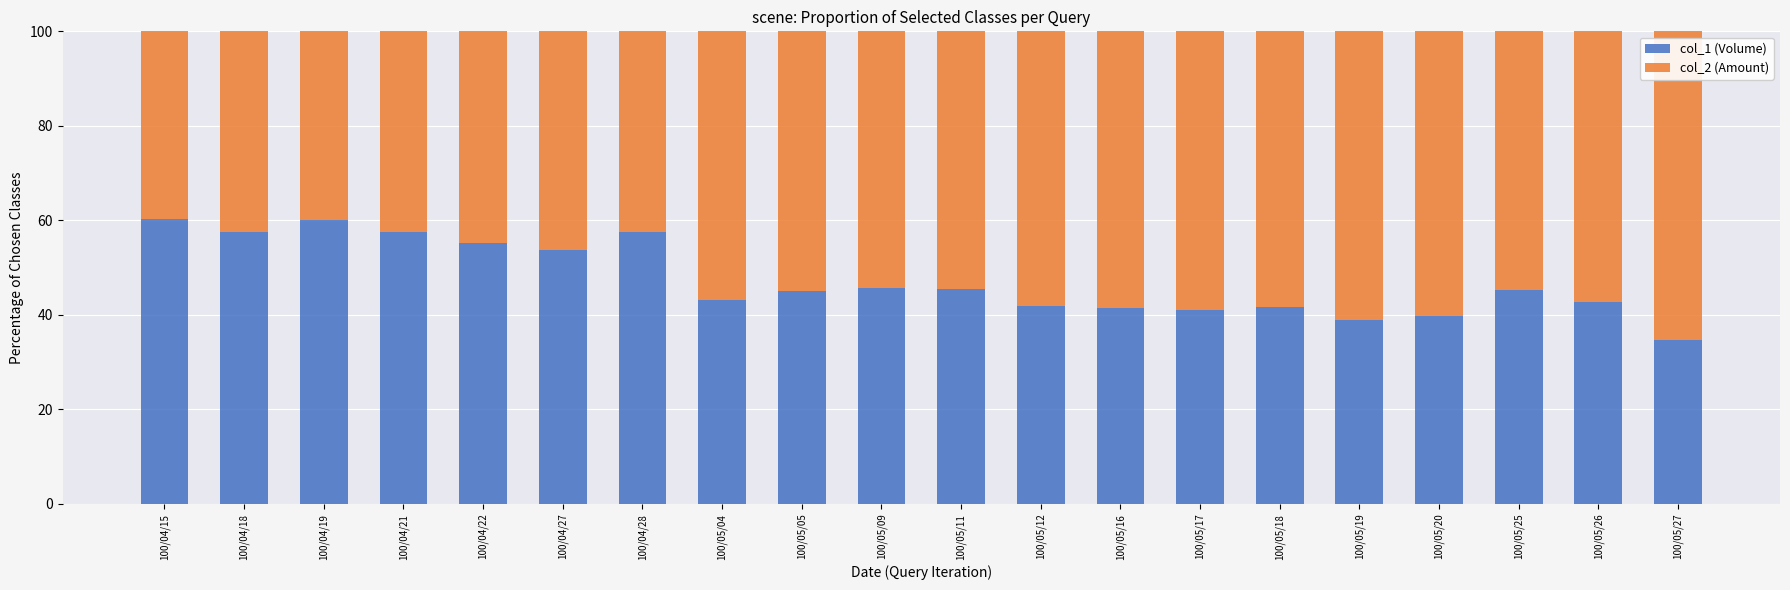

What is the maximum value for col_1 (Volume)?

60.2